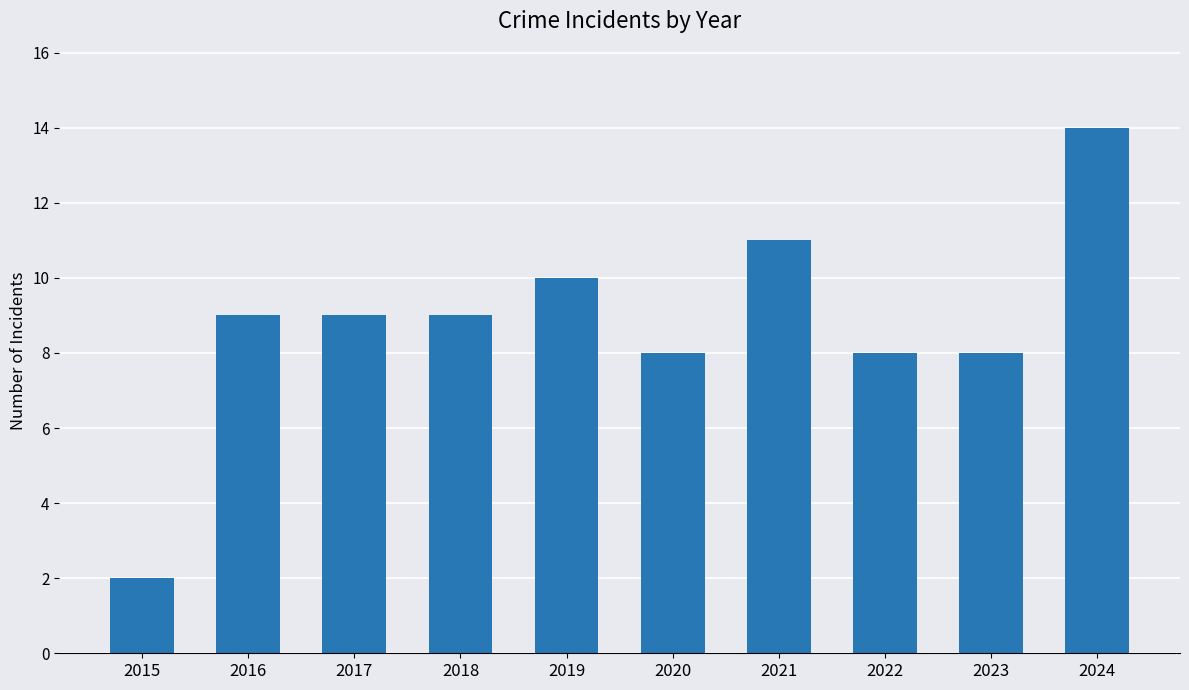

Reading right to left, transcribe all the data shown in this chart.

2024=14	2023=8	2022=8	2021=11	2020=8	2019=10	2018=9	2017=9	2016=9	2015=2